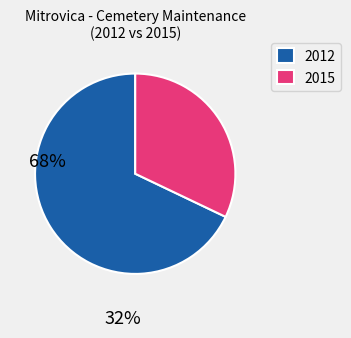

What is the ratio of the value at 2015 to the value at 2012?

0.5